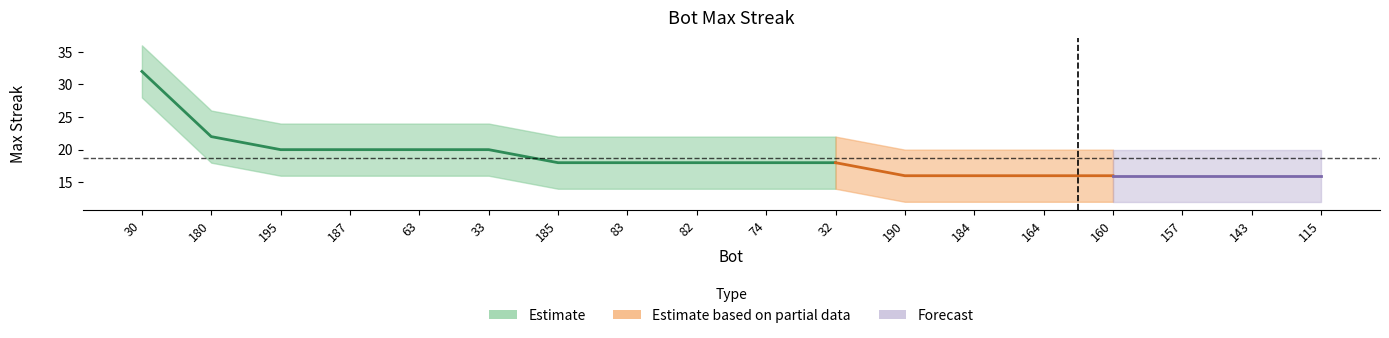

What is the highest value of the upper series?

36